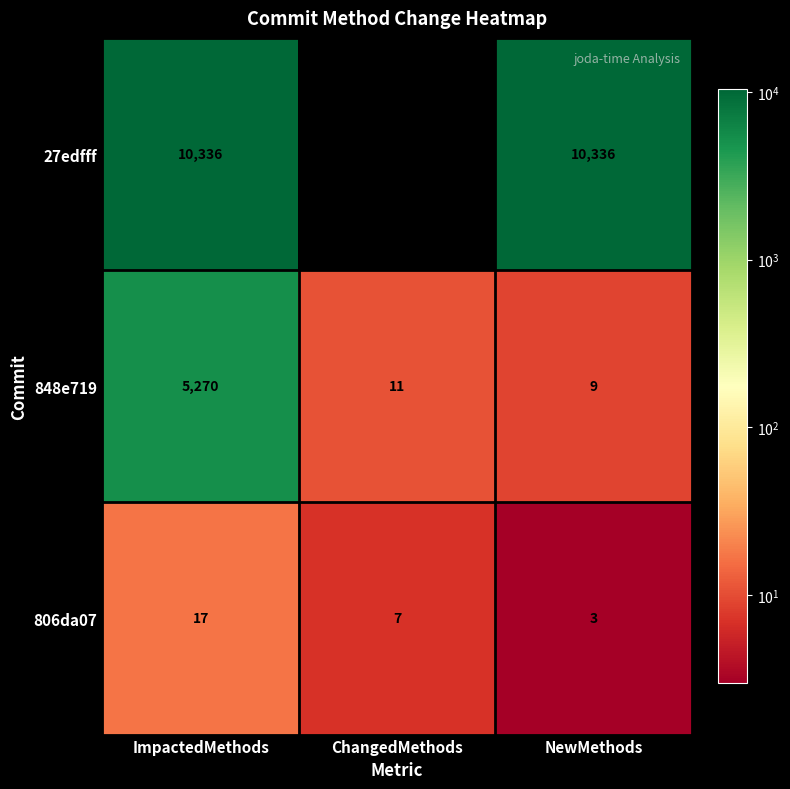

Is it true that 848e719 equals 3646 at ImpactedMethods?

False